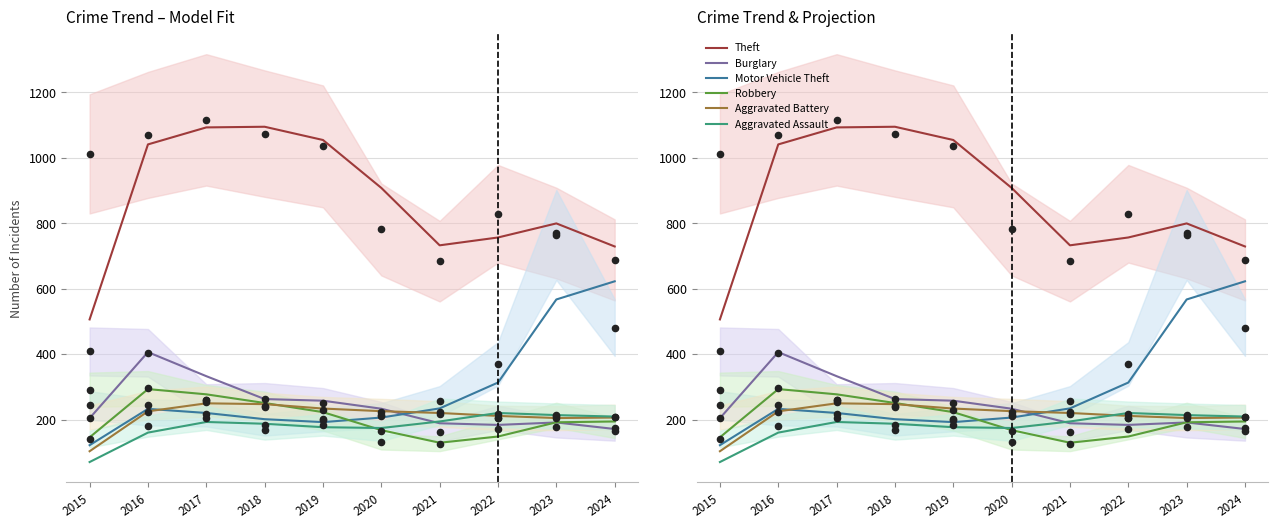

Which series has the largest total across all categories?

Theft